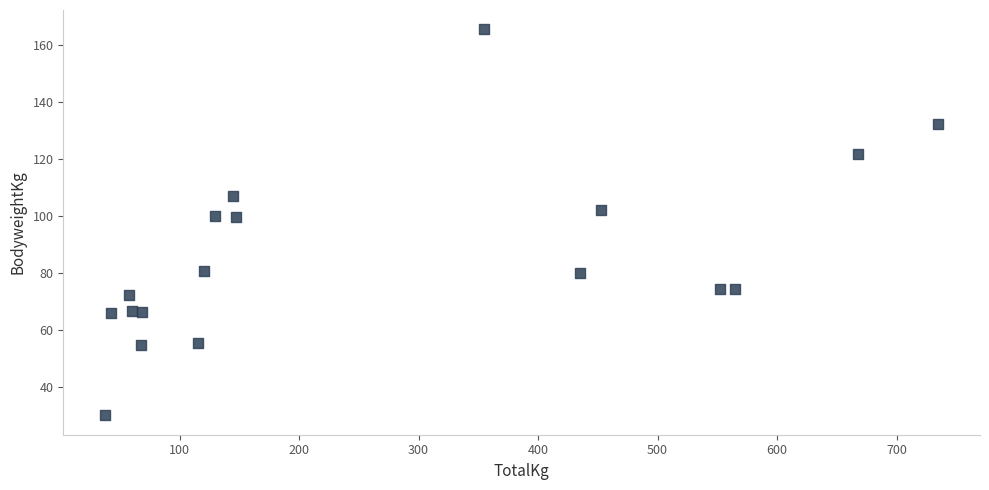

What is the range of Y values (max minus min)?

135.7